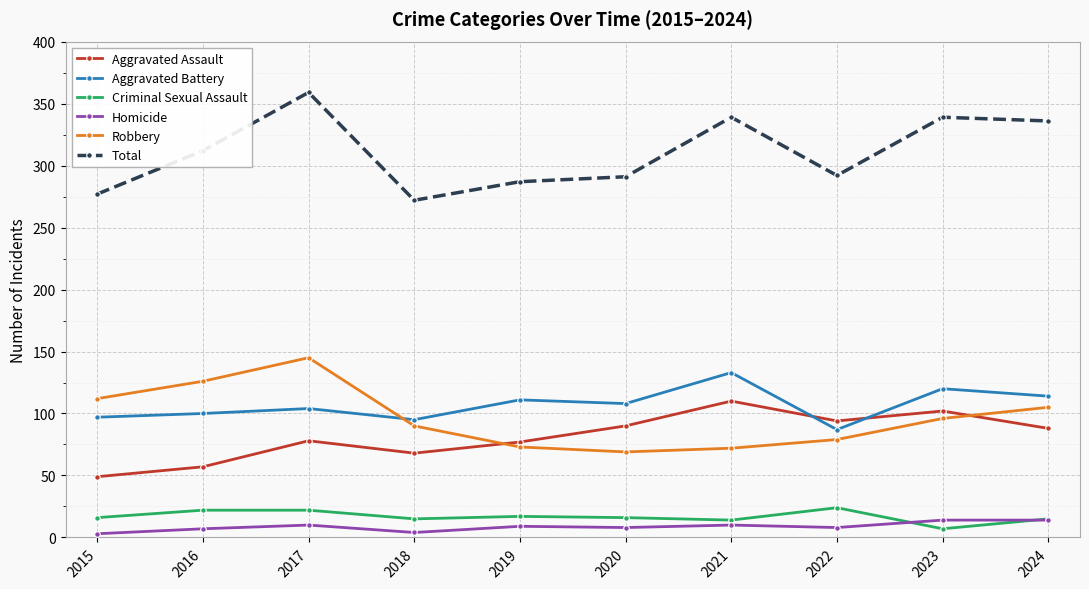

What is the lowest value of the Aggravated Battery series?

87